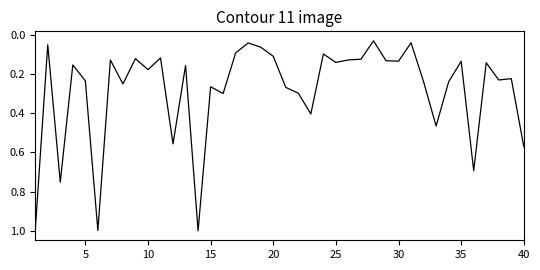

What is the greatest value displayed?

1.0